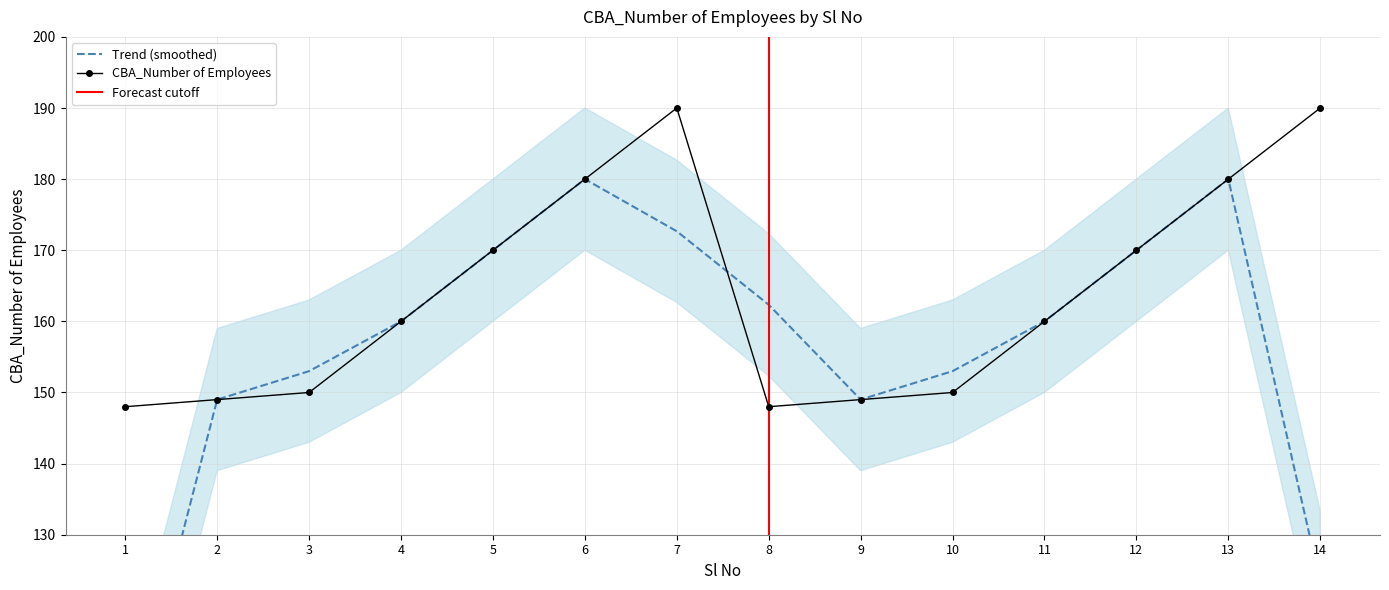

How many categories are shown in the chart?

14